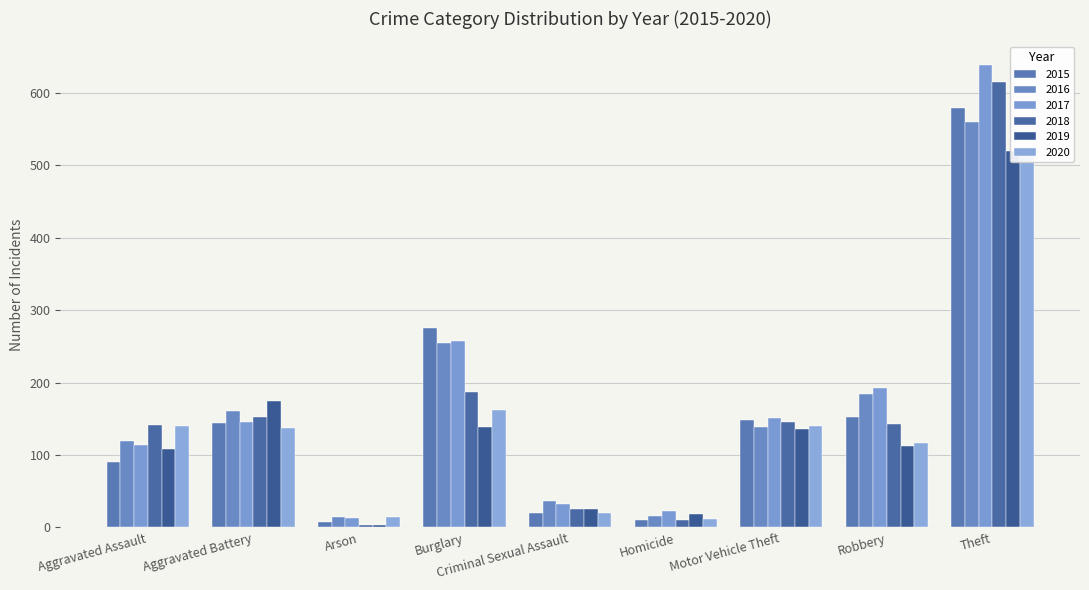

Rank the series by their maximum value, from highest to lowest.

2017, 2018, 2015, 2016, 2019, 2020